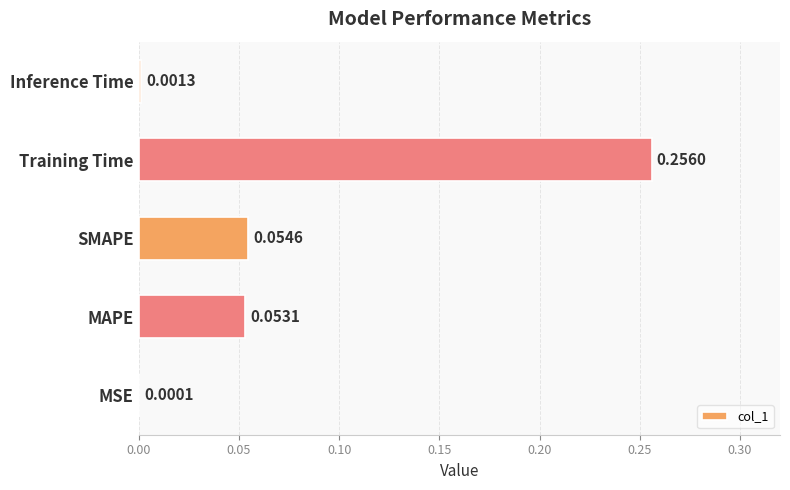

Does the chart contain stacked bars?

No